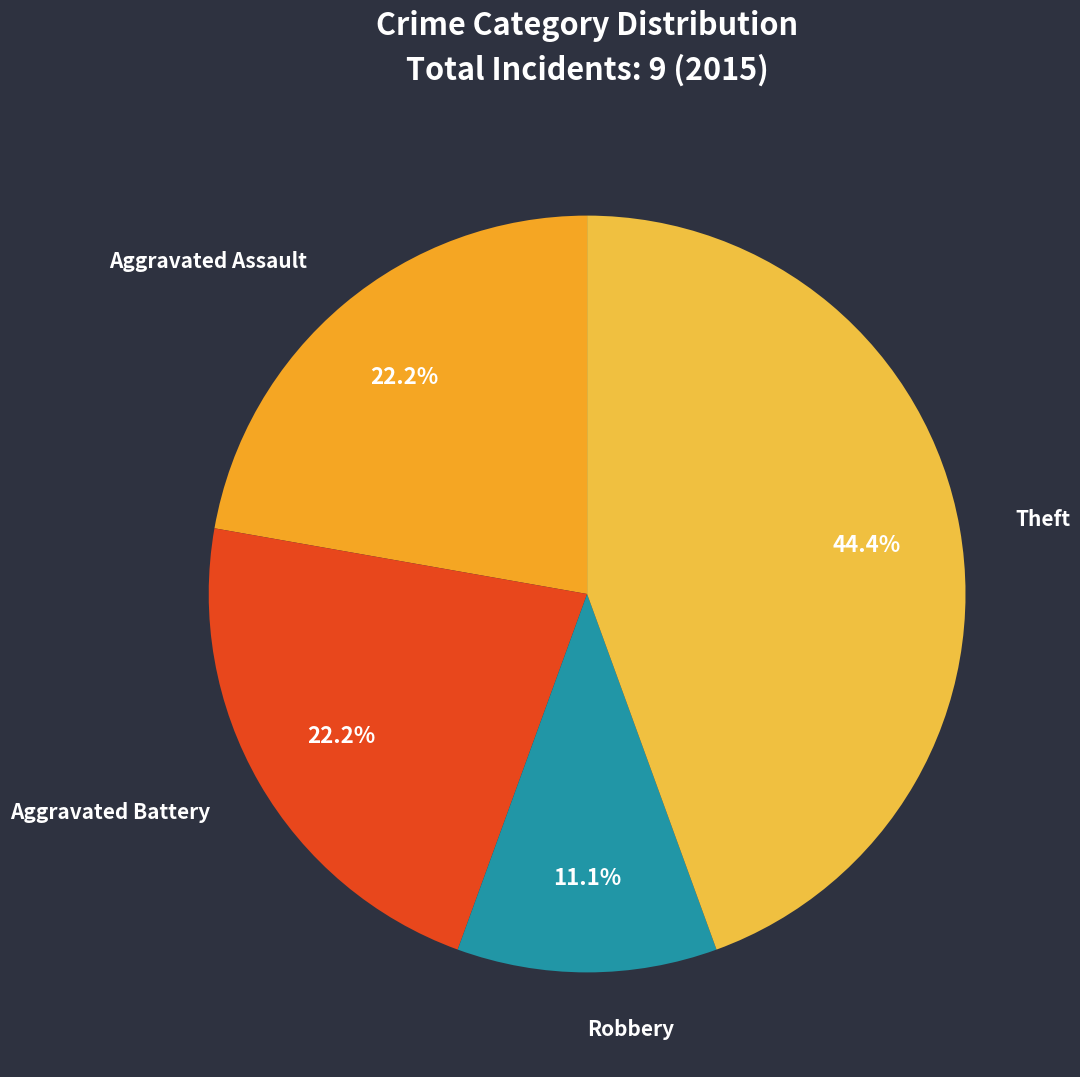

Combined, do Aggravated Battery and Theft account for over 50%?

Yes